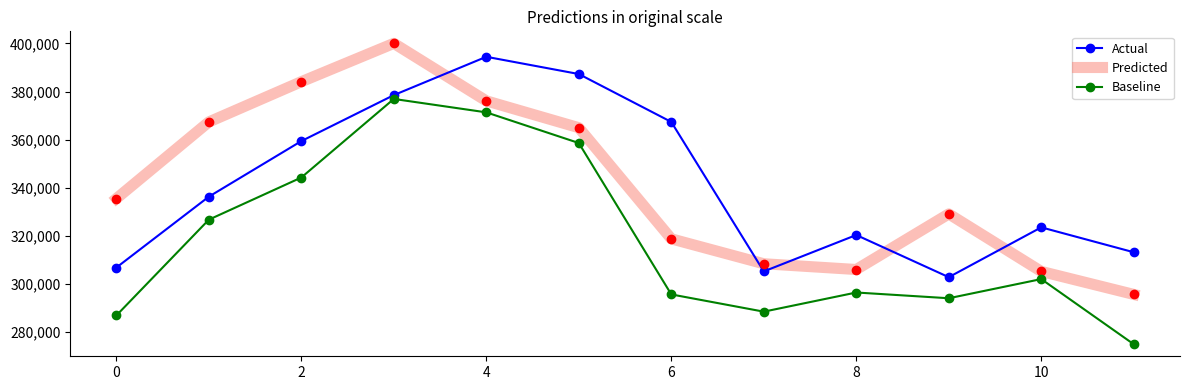

Which series has the largest range (max minus min)?

Predicted